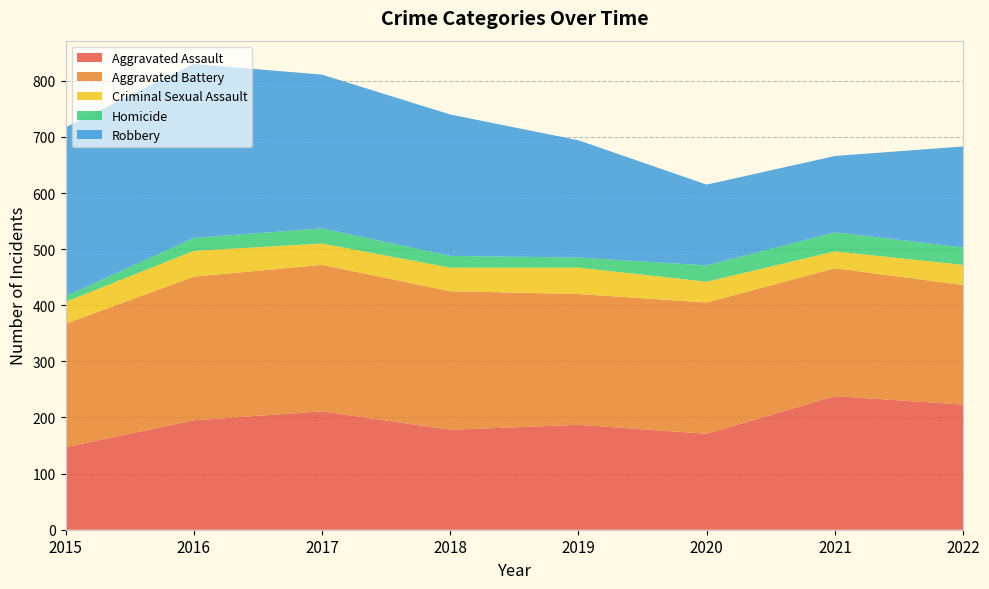

Reading left to right, transcribe all the data shown in this chart.

Aggravated Assault: 147	195	211	178	187	171	238	223
Aggravated Battery: 220	256	261	247	233	234	228	213
Criminal Sexual Assault: 39	46	38	42	47	37	30	36
Homicide: 10	23	27	21	18	29	34	31
Robbery: 301	310	274	252	209	144	136	180